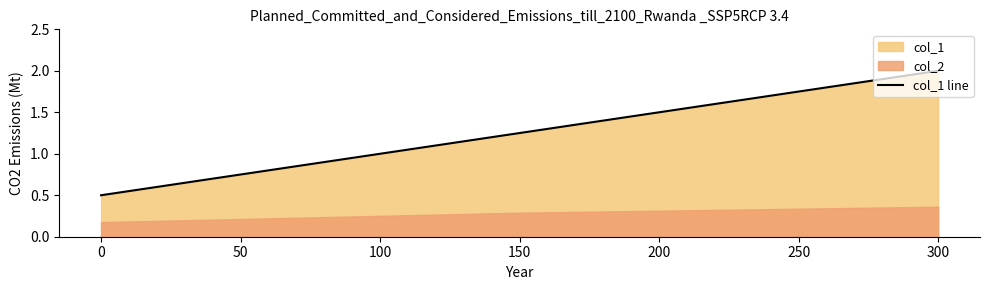

Rank the categories by col_1 line value from highest to lowest.

300, 150, 0